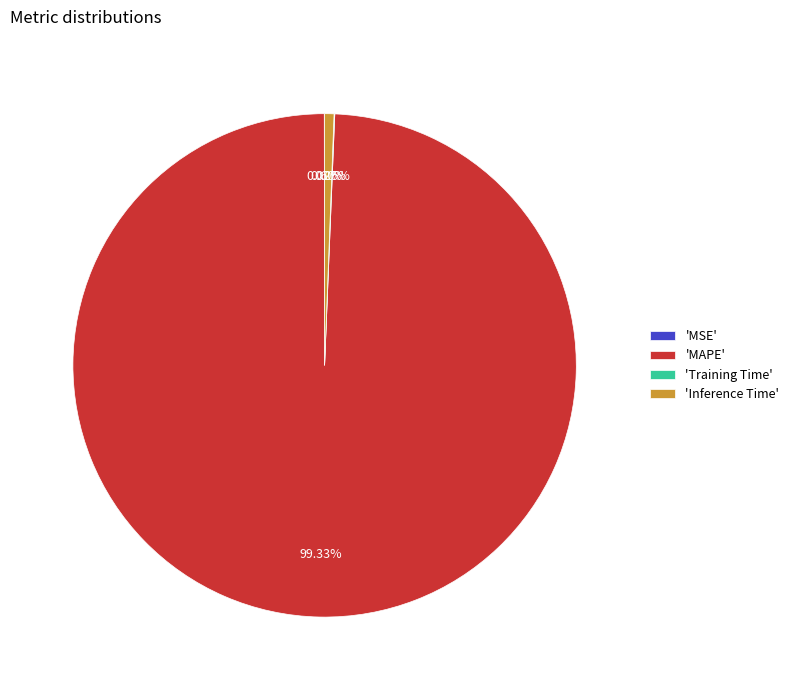

Which slice is the largest?

'MAPE'